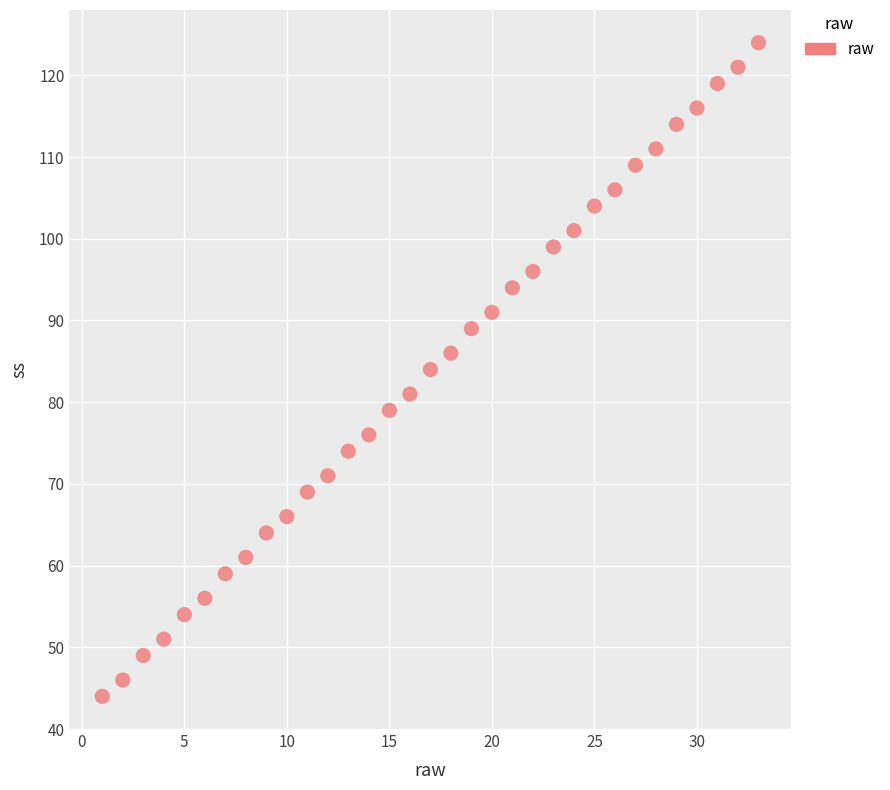

What is the range of X values (max minus min)?

32